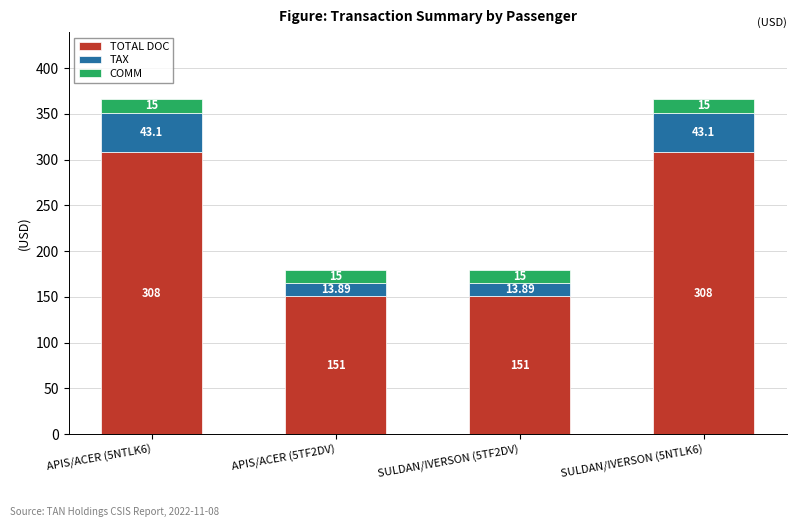

What is the difference between the TOTAL DOC values at APIS/ACER (5TF2DV) and SULDAN/IVERSON (5NTLK6)?

157.0